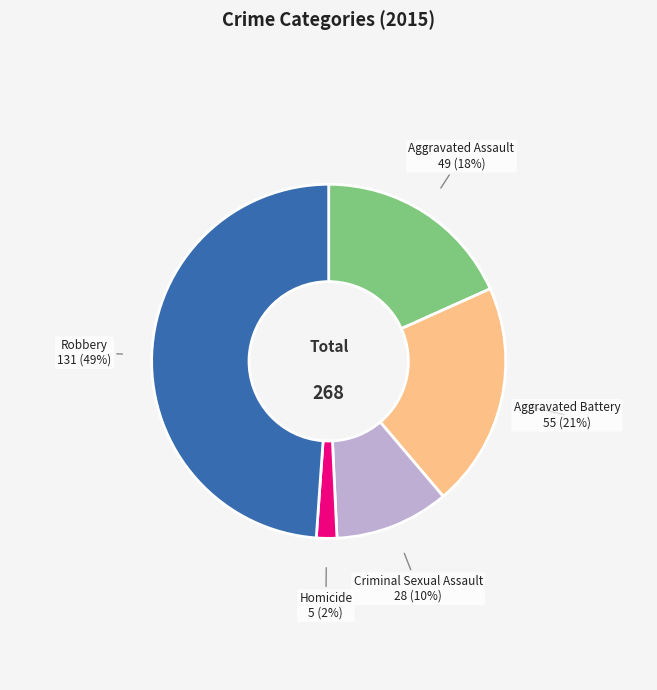

Does any single category account for the majority?

No